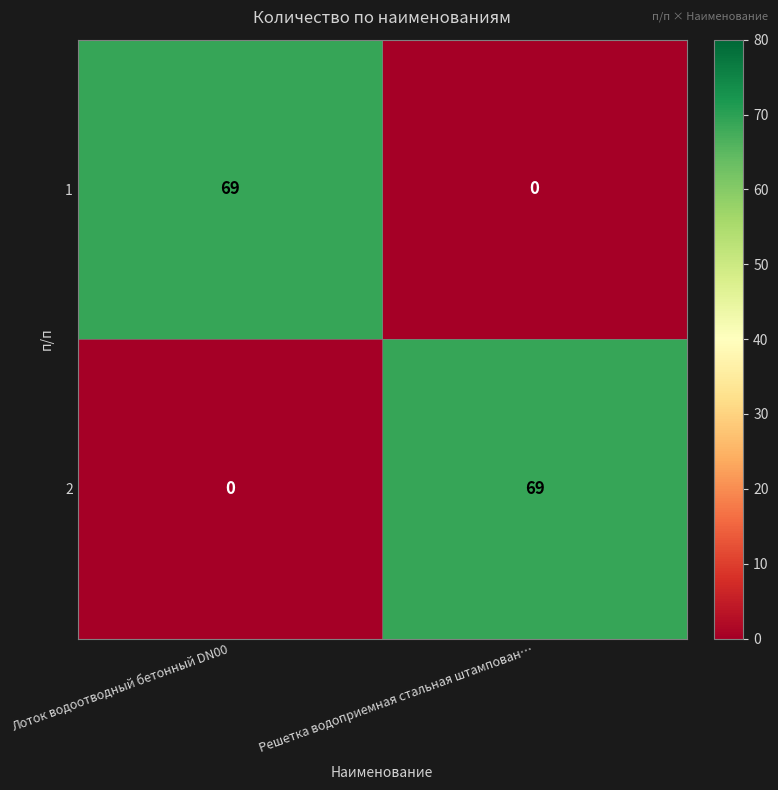

What is the sum of the 2 values at Лоток водоотводный бетонный DN00 and Решетка водоприемная стальная штампован…?

69